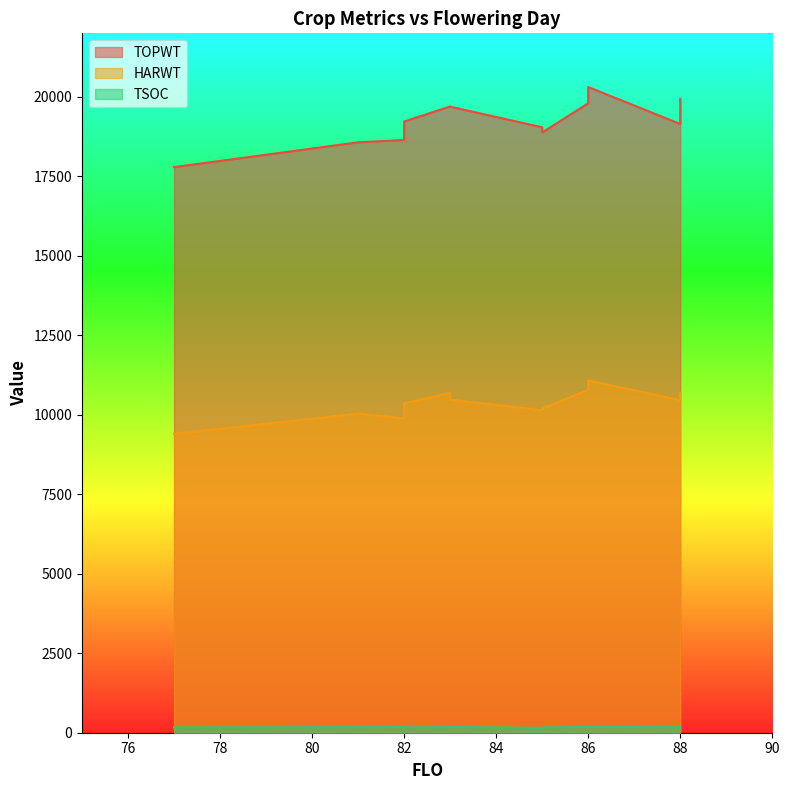

True or false: TOPWT has a value of 24818 at 82.

False